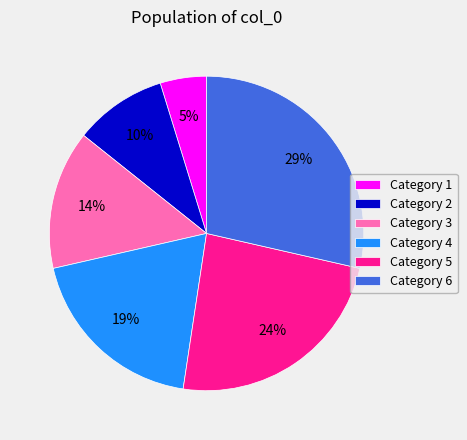

Does any single category account for the majority?

No